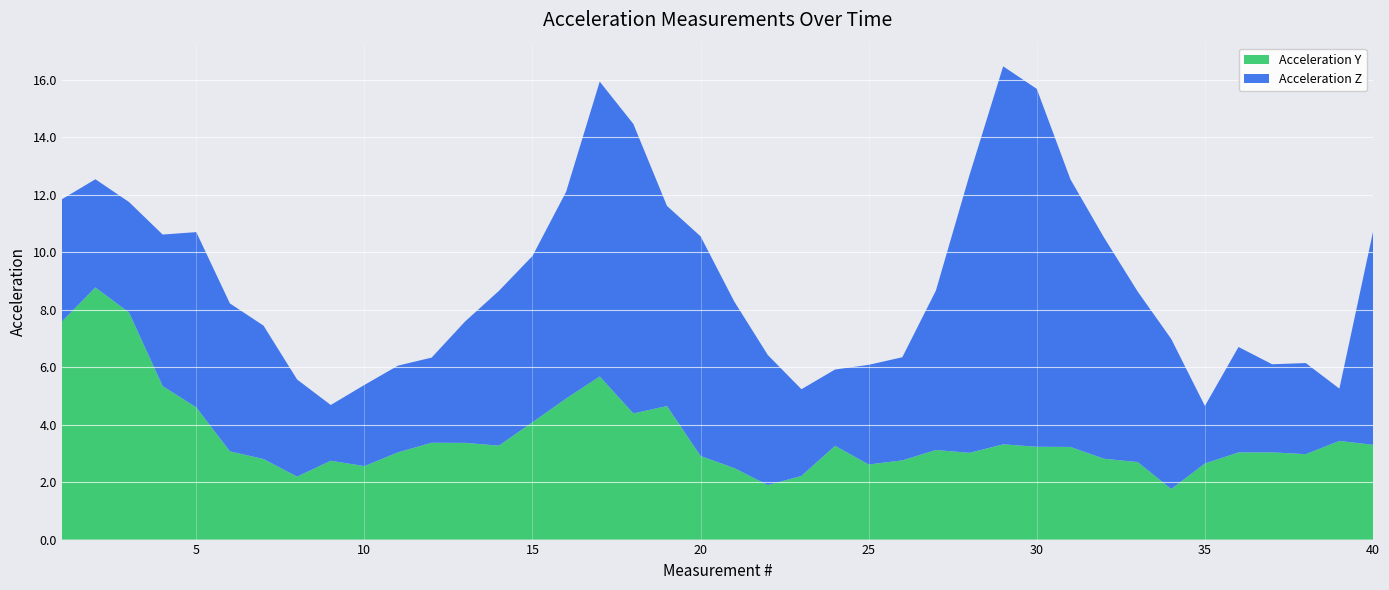

Reading left to right, list all the values displayed in this chart.

Acceleration Z: 1=11.8	2=12.5	3=11.7	4=10.6	5=10.7	6=8.2	7=7.4	8=5.6	9=4.7	10=5.4	11=6.1	12=6.3	13=7.6	14=8.7	15=9.9	16=12.1	17=15.9	18=14.5	19=11.6	20=10.6	21=8.3	22=6.4	23=5.2	24=5.9	25=6.1	26=6.3	27=8.7	28=12.7	29=16.5	30=15.7	31=12.5	32=10.5	33=8.6	34=7.0	35=4.7	36=6.7	37=6.1	38=6.1	39=5.3	40=10.7
Acceleration Y: 1=7.6	2=8.8	3=7.9	4=5.3	5=4.6	6=3.1	7=2.8	8=2.2	9=2.7	10=2.6	11=3.0	12=3.4	13=3.4	14=3.3	15=4.1	16=4.9	17=5.7	18=4.4	19=4.6	20=2.9	21=2.5	22=1.9	23=2.2	24=3.3	25=2.6	26=2.8	27=3.1	28=3.0	29=3.3	30=3.2	31=3.2	32=2.8	33=2.7	34=1.8	35=2.6	36=3.0	37=3.0	38=3.0	39=3.4	40=3.3